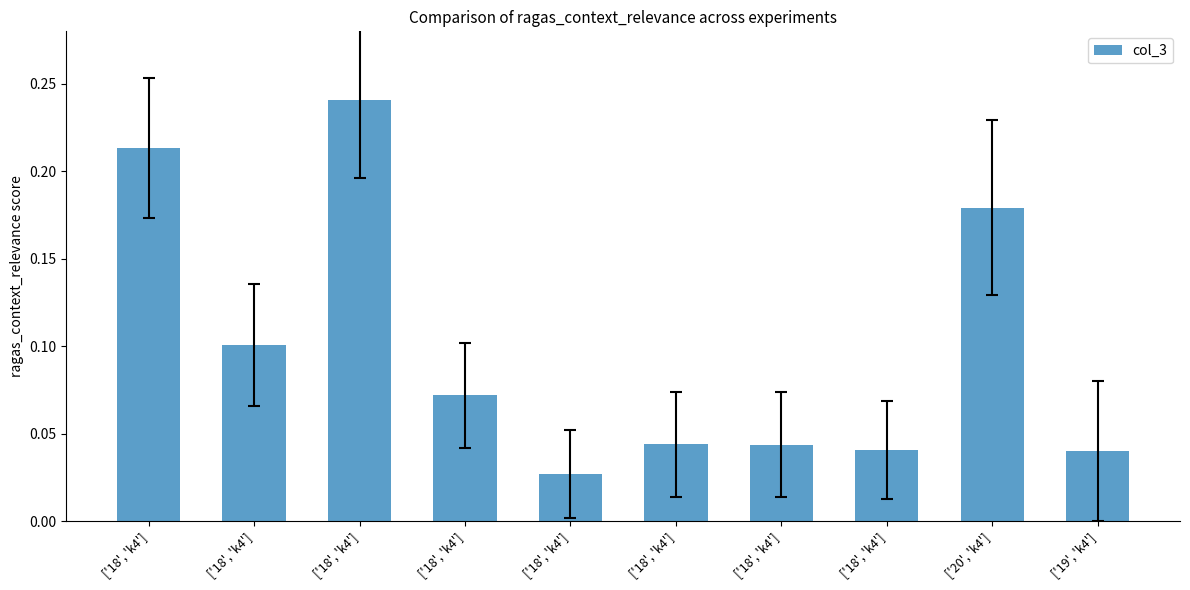

Reading left to right, list all the values displayed in this chart.

0.2	0.1	0.2	0.1	0.0	0.0	0.0	0.0	0.2	0.0